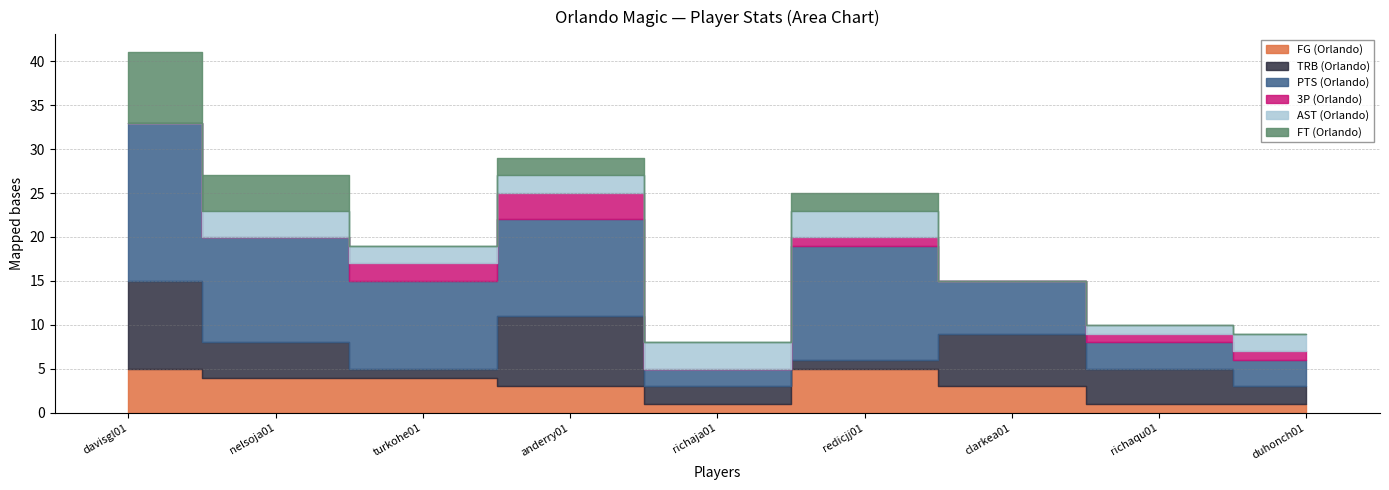

True or false: FG (Orlando) and PTS (Orlando) intersect in this chart.

False